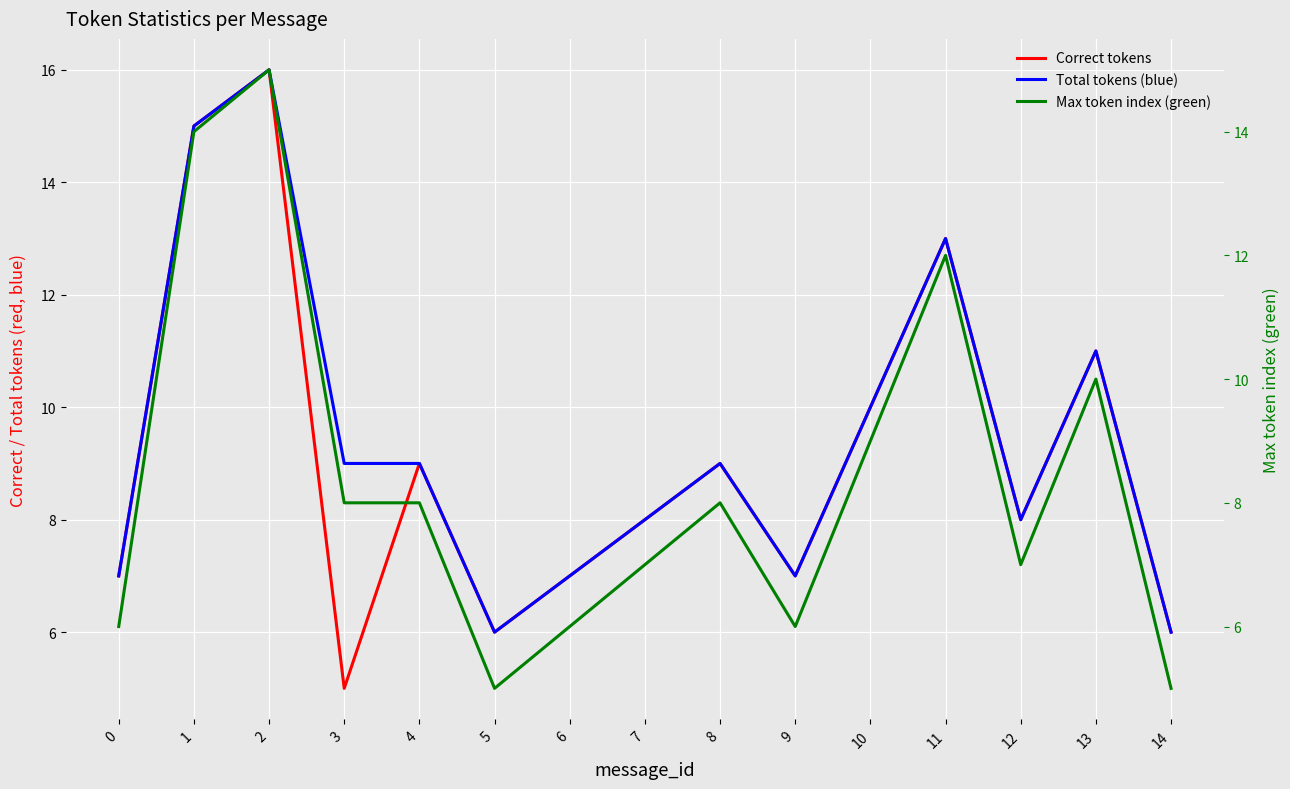

The Total tokens (blue) series shows 13 at 7. True or false?

False